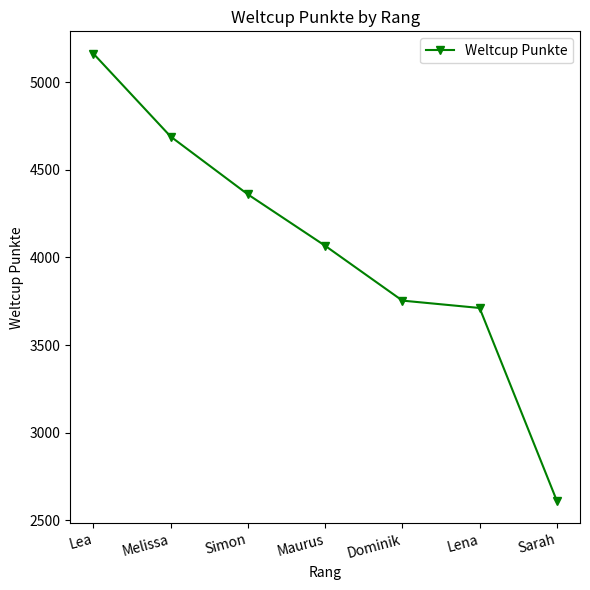

Count the number of categories in the chart.

7